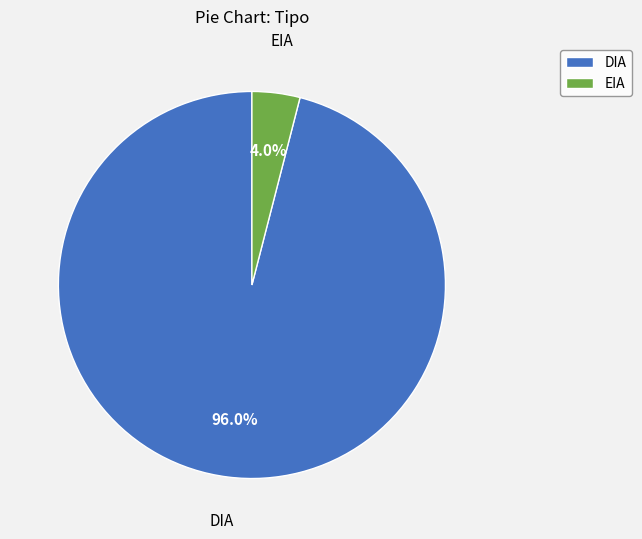

True or false: DIA accounts for 91% of the total.

False